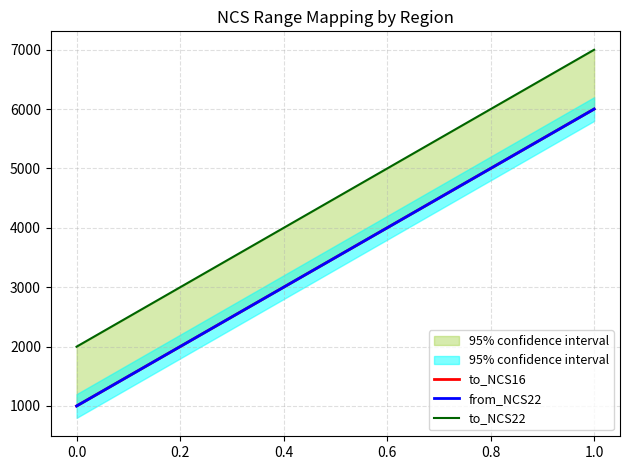

Rank the series by their maximum value, from highest to lowest.

to_NCS22, to_NCS16, from_NCS22